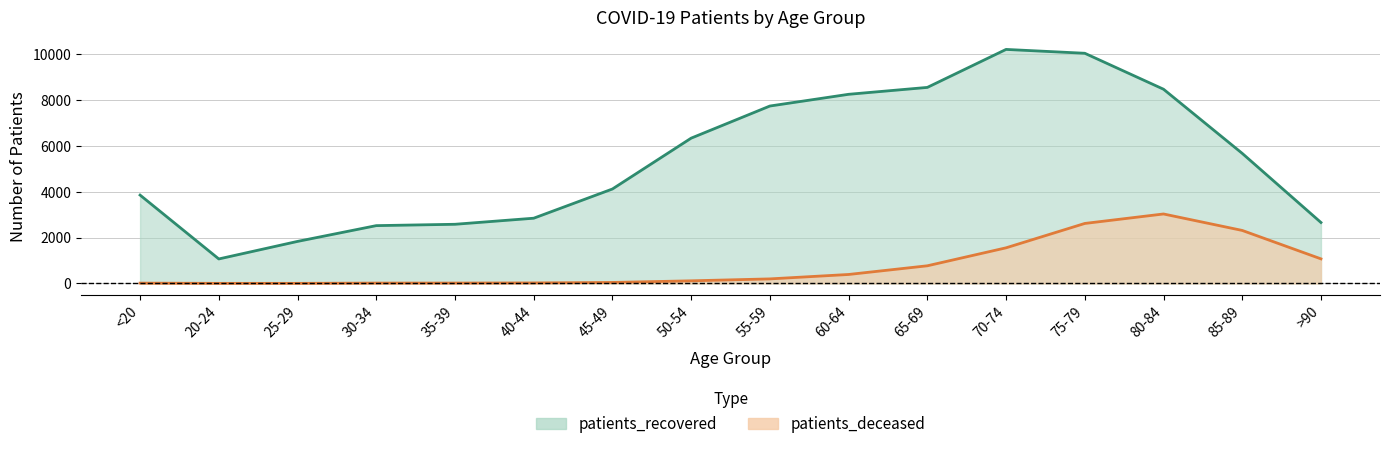

Is the value of patients_recovered at 55-59 greater than the value of patients_deceased at 75-79?

Yes